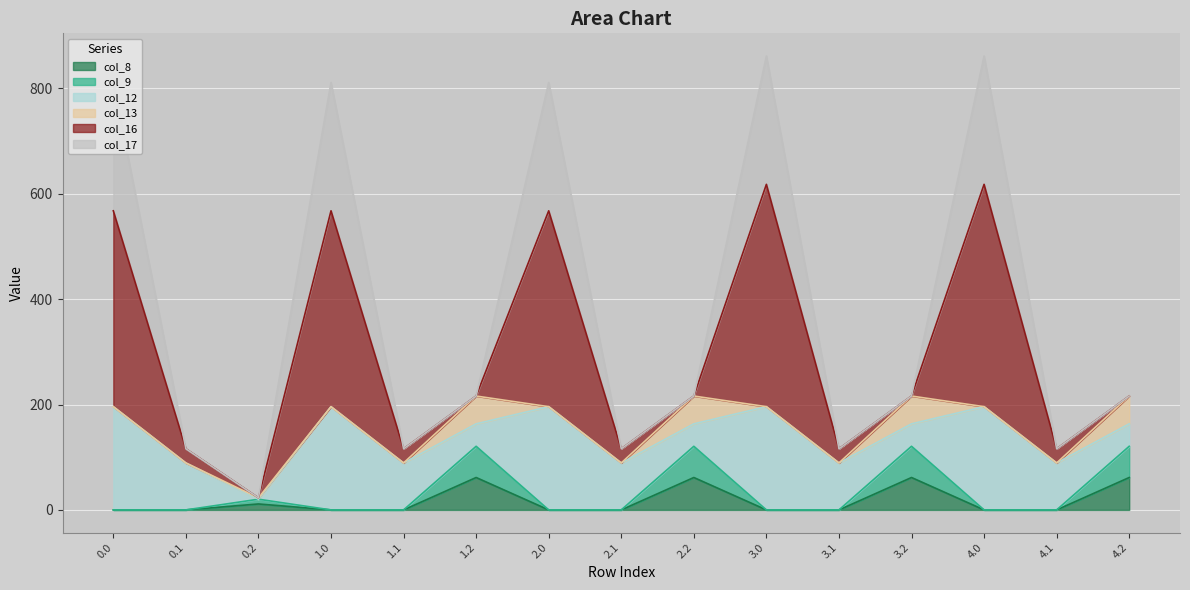

True or false: col_8 and col_16 intersect in this chart.

False